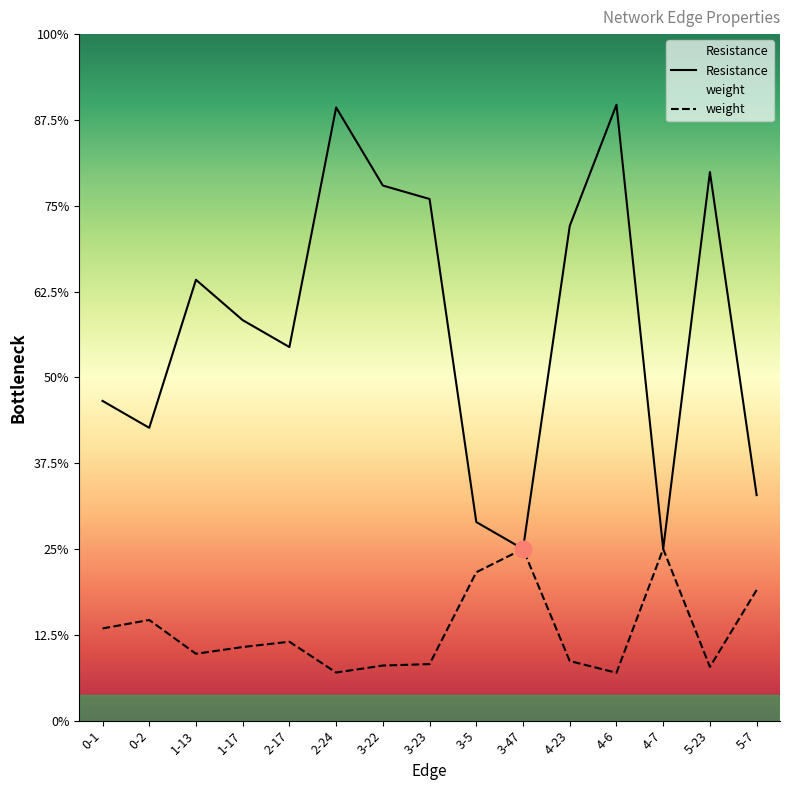

What is the minimum value shown in the chart?

0.3